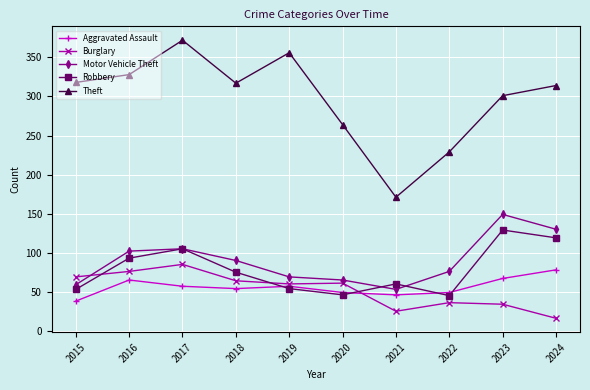

What is the spread (max minus min) of values at 2017?

315